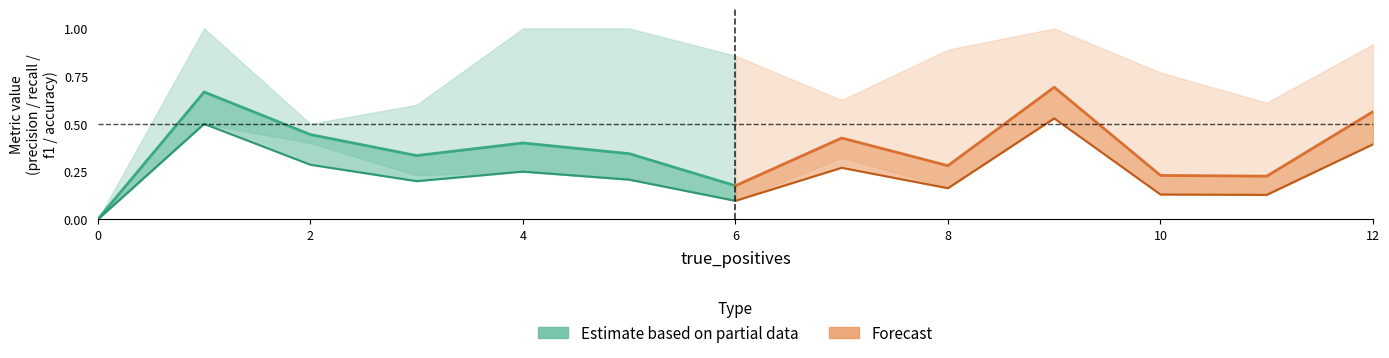

What is the value of the precision point at the 7th from the left?

0.9